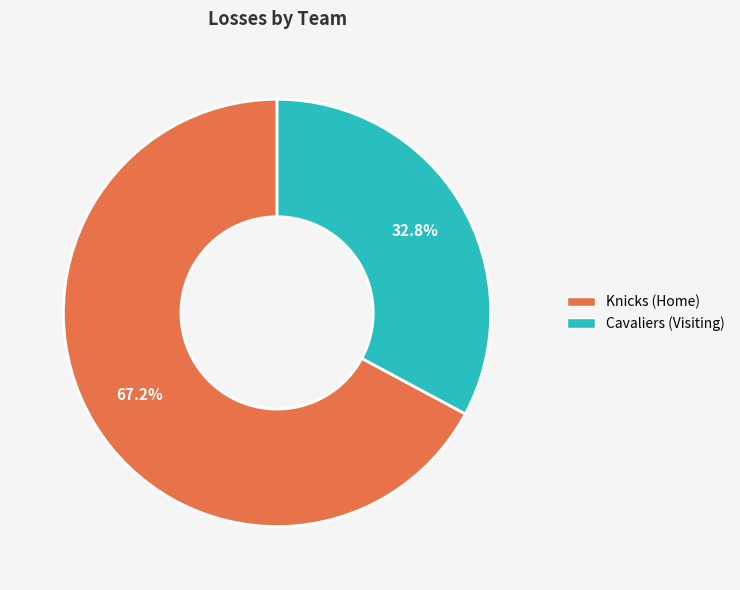

The Knicks (Home) slice represents 78% of the pie. True or false?

False